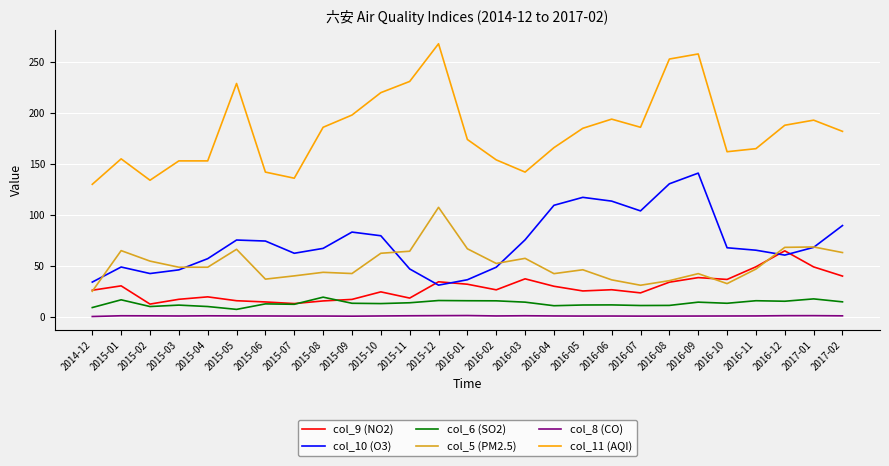

Which category has the lowest value in the col_11 (AQI) series?

2014-12